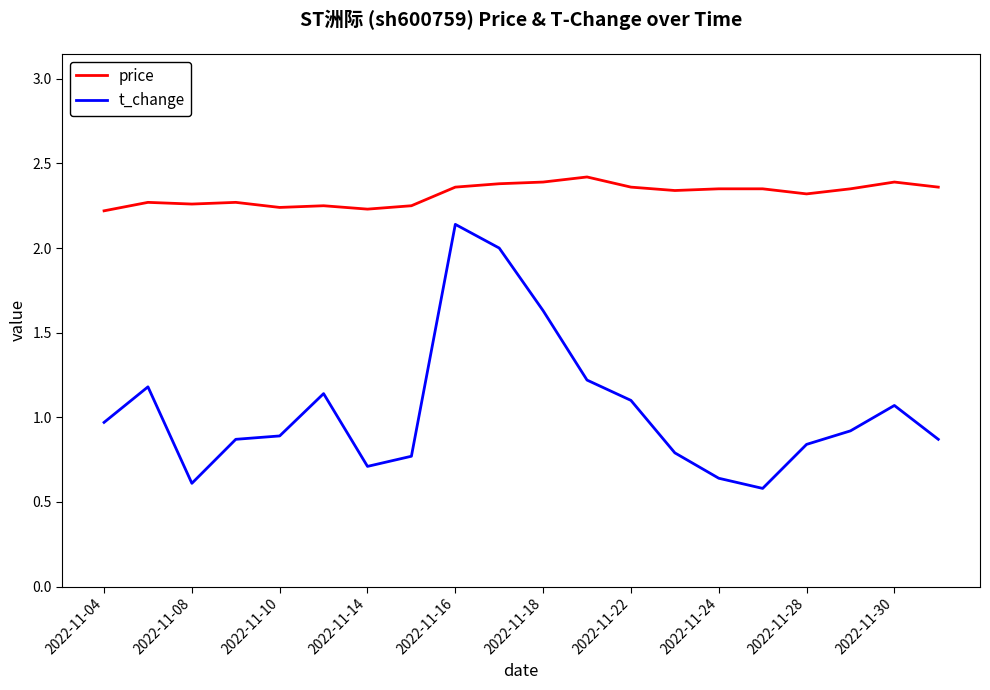

Which series has the largest total across all categories?

price